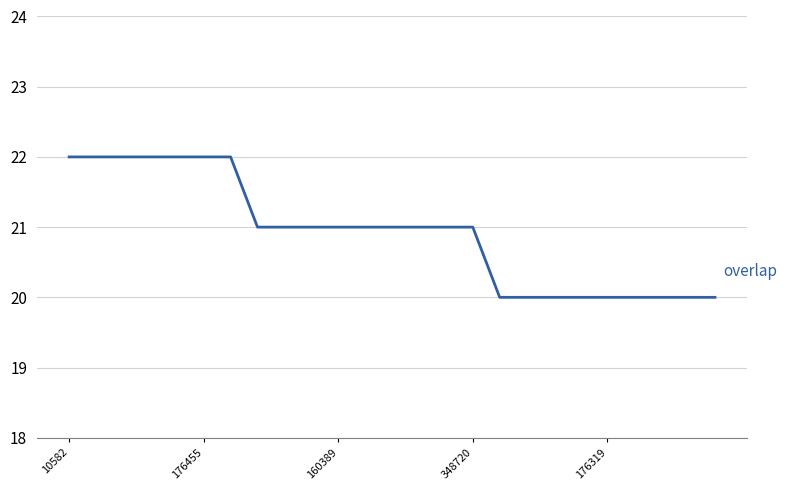

What is the minimum value shown in the chart?

20